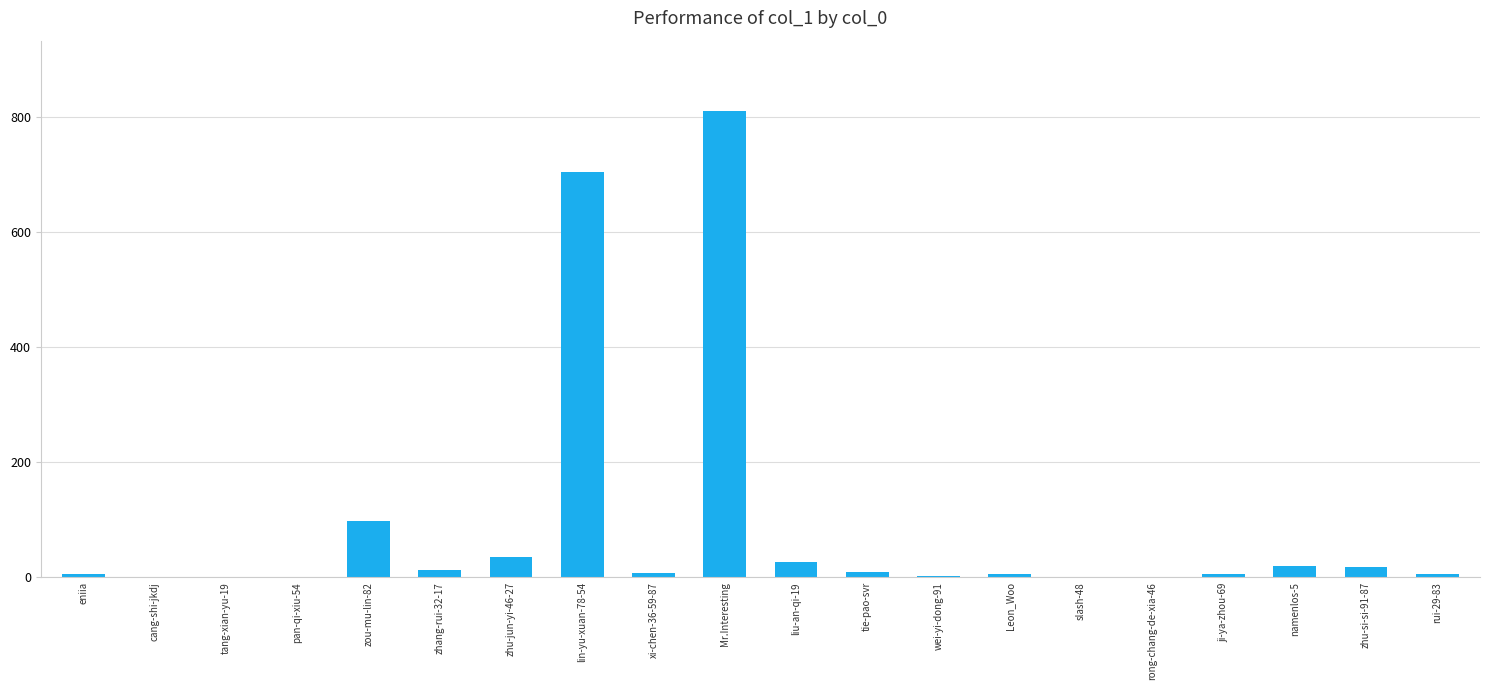

What is the ratio of the value at xi-chen-36-59-87 to the value at zou-mu-lin-82?

0.1